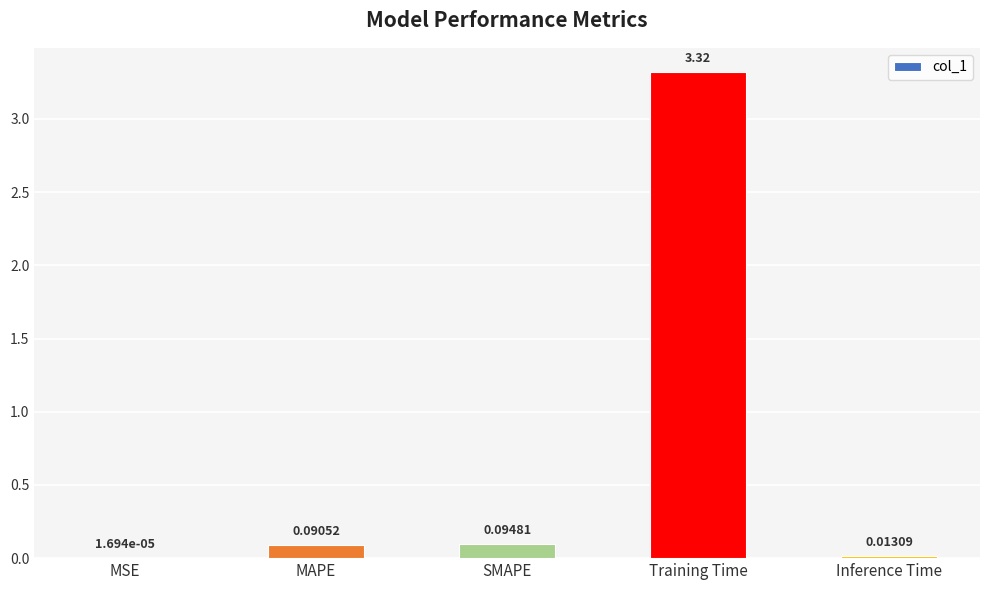

At which category does the chart reach its peak across all series?

Training Time